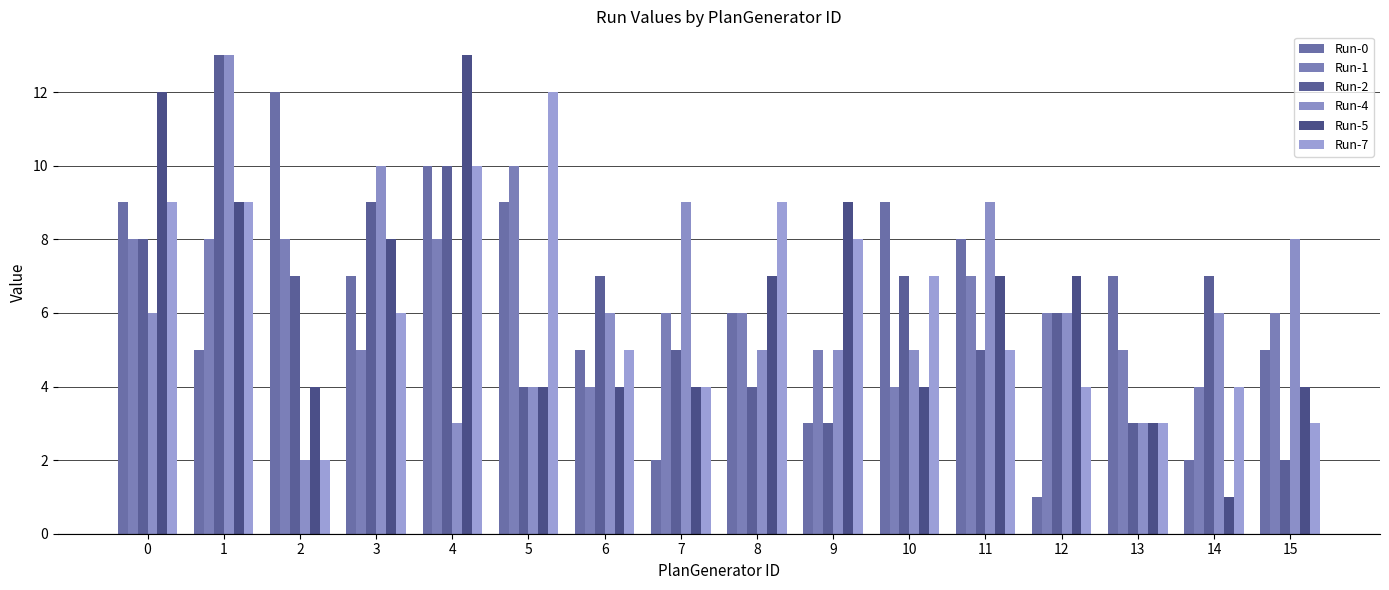

What is the sum of the Run-0 values at 9 and 8?

9